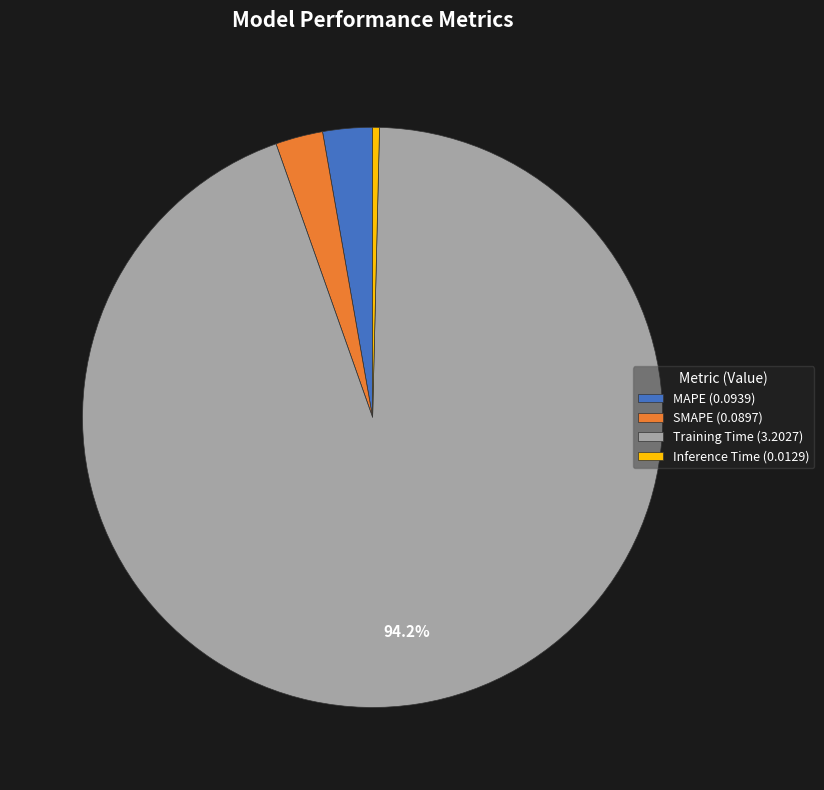

Is the sum of SMAPE (0.0897) and MAPE (0.0939) greater than half?

No